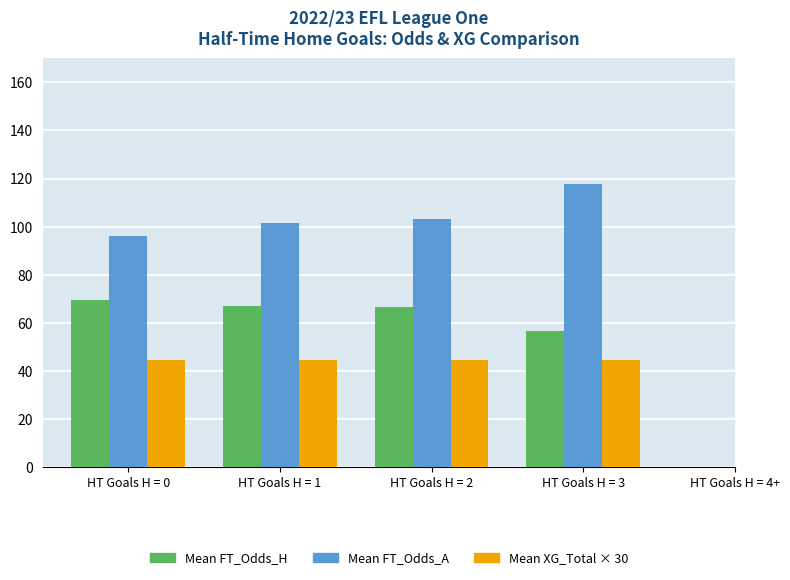

What is the total value across all series at HT Goals H = 2?

214.4